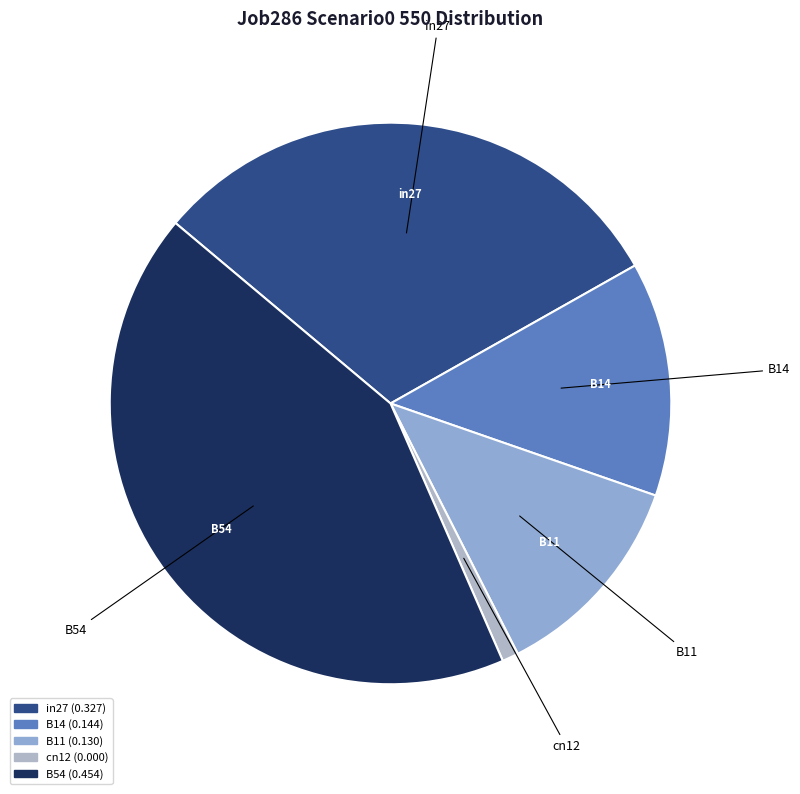

Between in27 and B11, which is larger?

in27